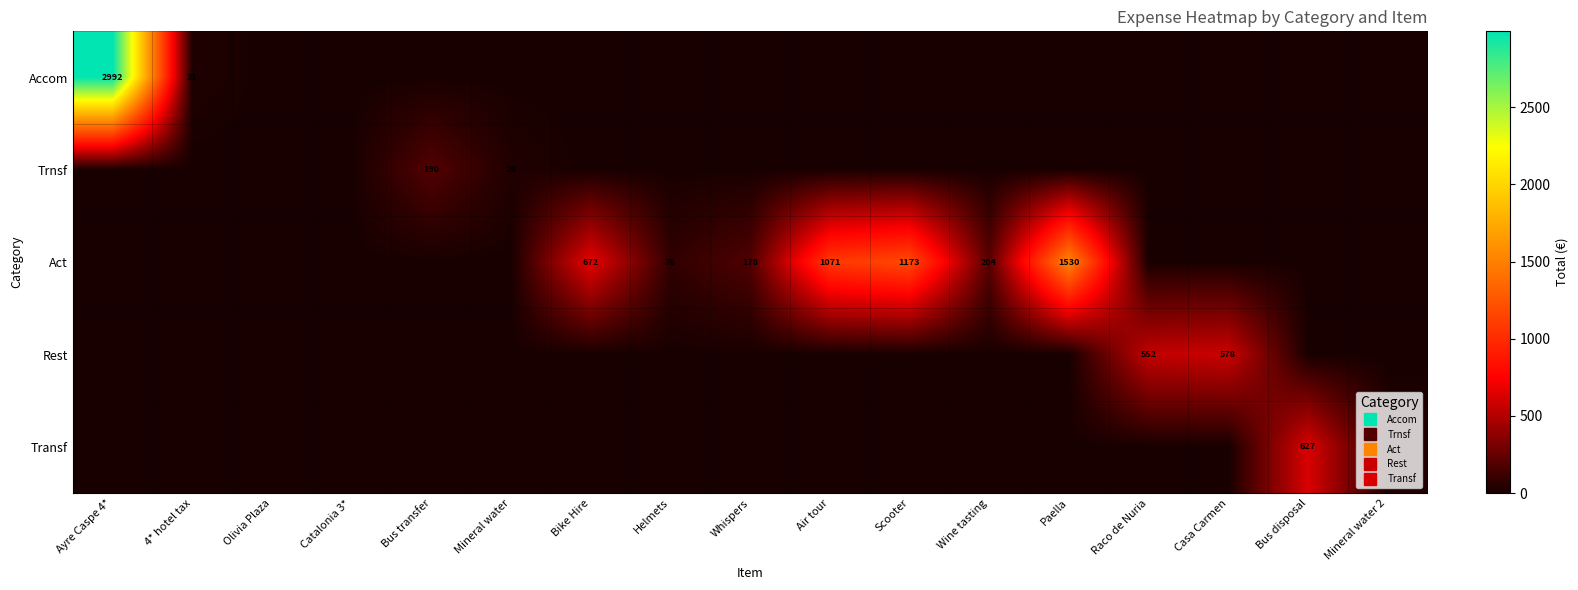

Is the value of Trnsf at Bus disposal greater than the value of Transf at Ayre Caspe 4*?

No